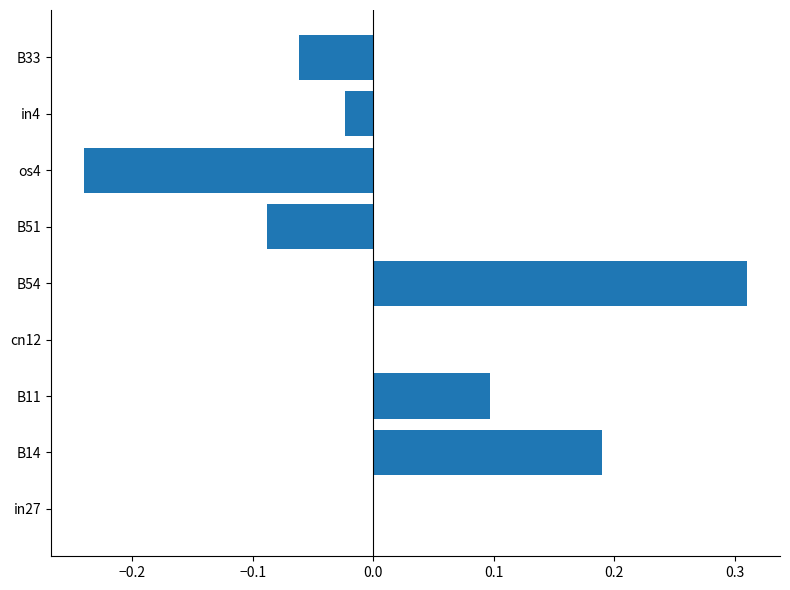

True or false: the data shows 0.2 at in27.

False